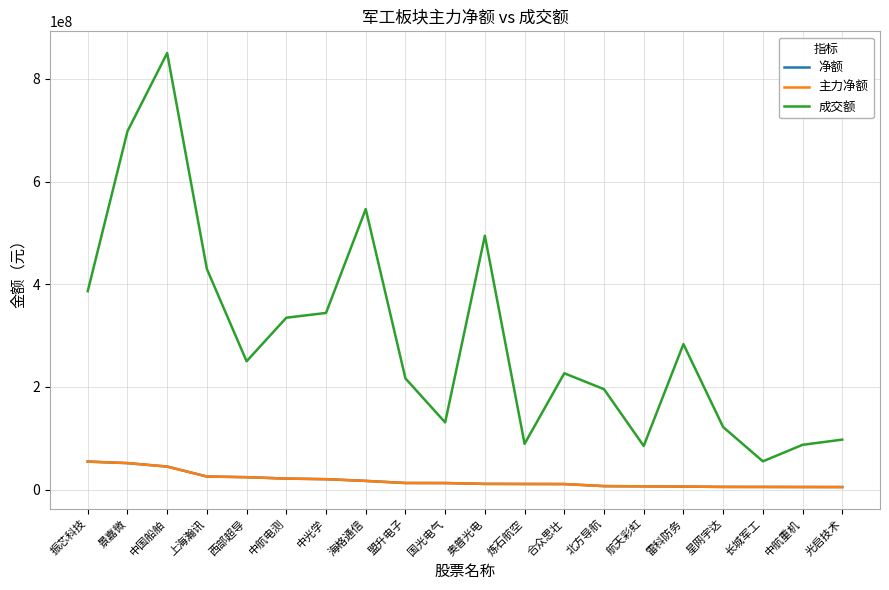

Is this an area chart (filled region under the line)?

No